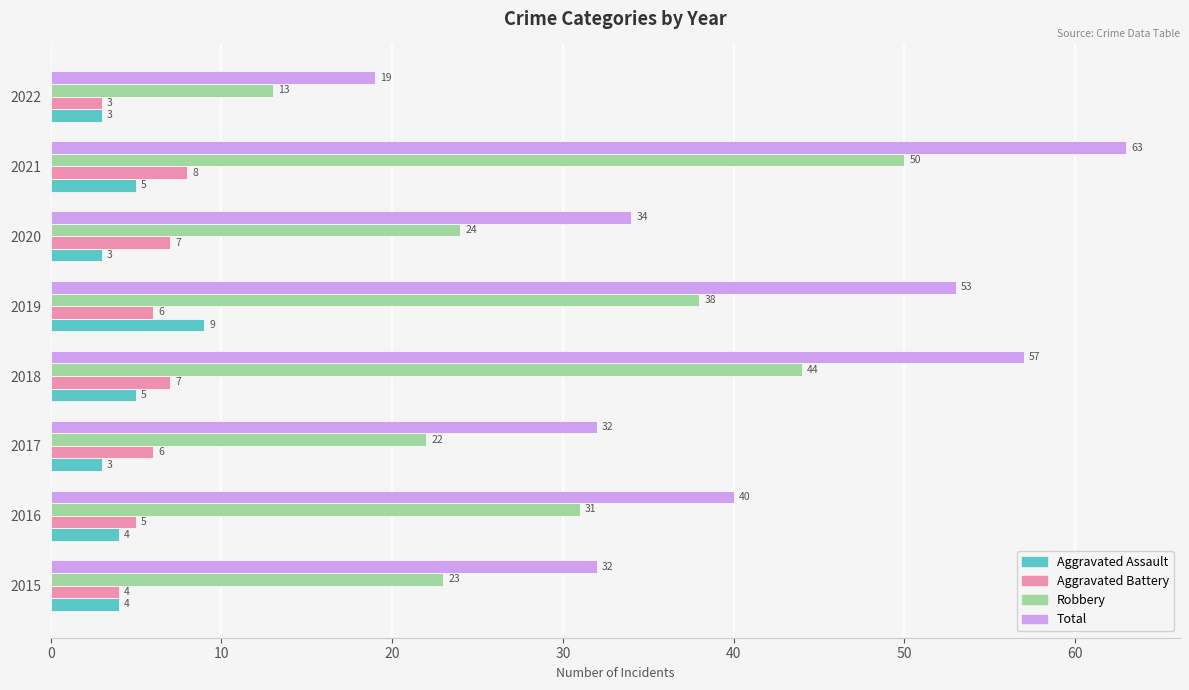

Which series has the widest spread of values?

Total